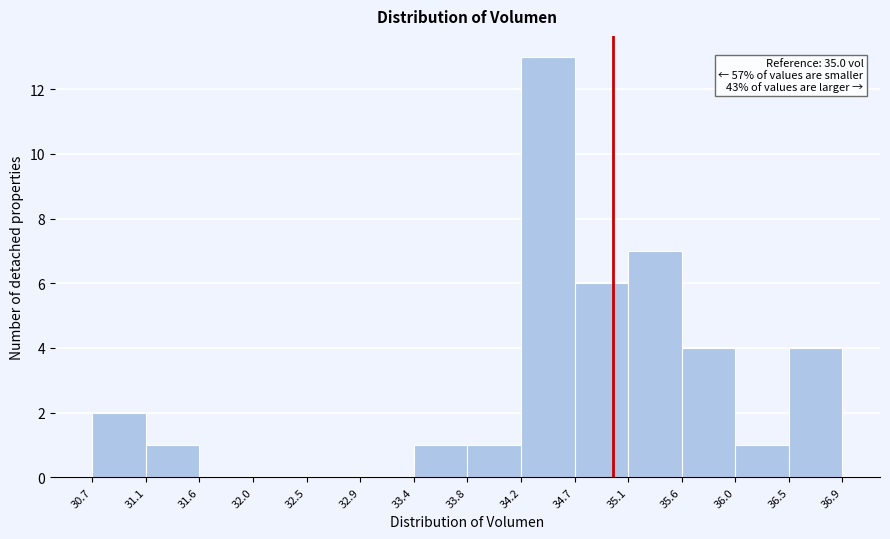

Which range on the x-axis has the tallest bar?

34.2 to 34.7